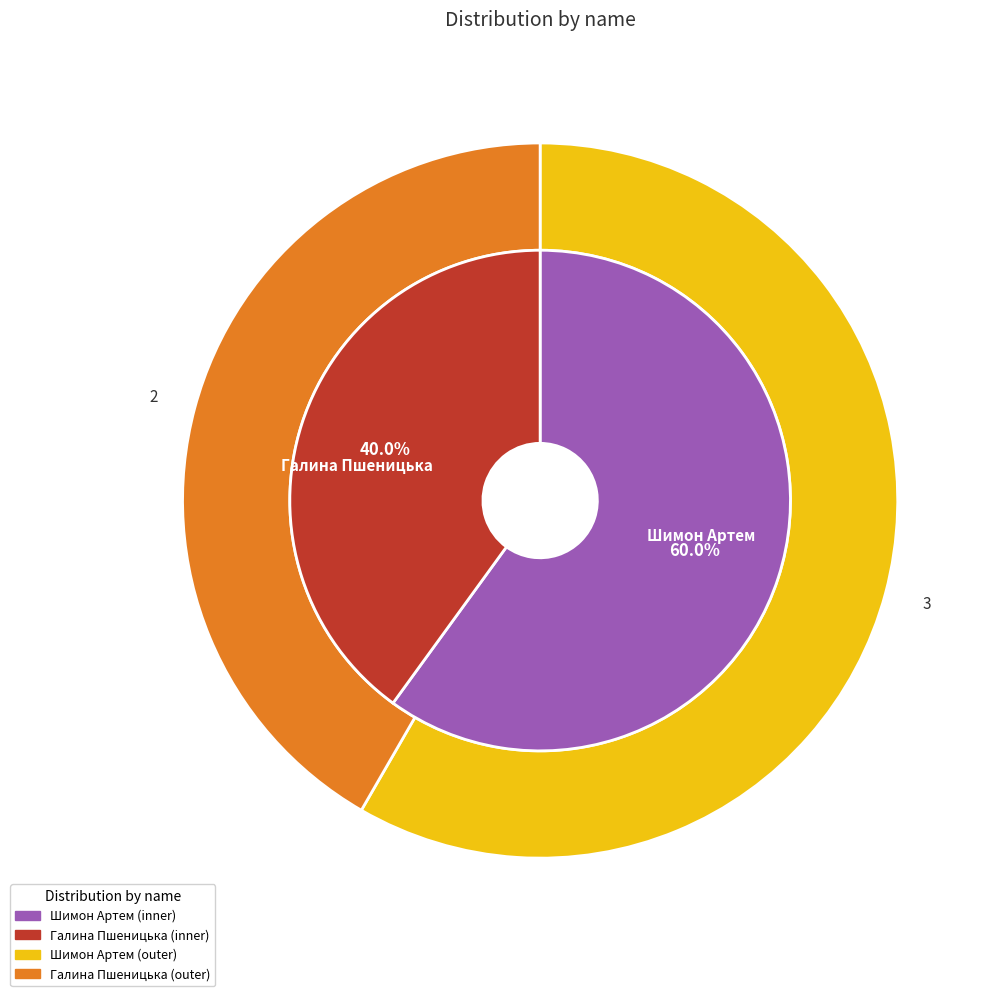

Does Галина Пшеницька account for over 50% of the chart?

No